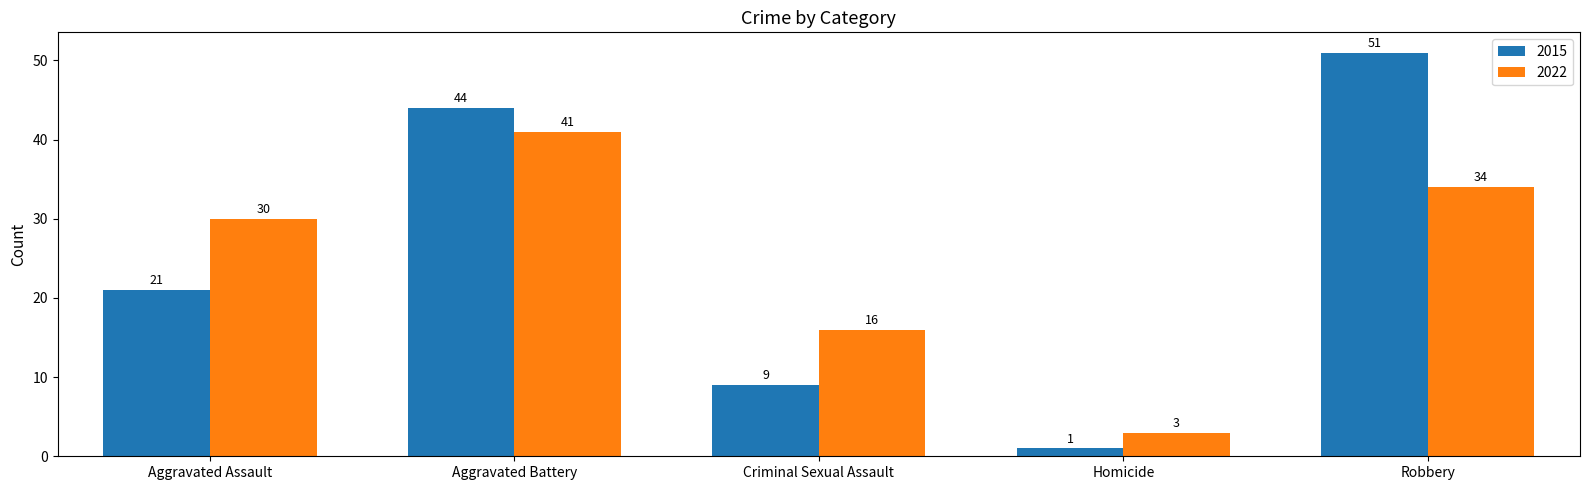

What is the label of the 5th bar from the right?

Aggravated Assault